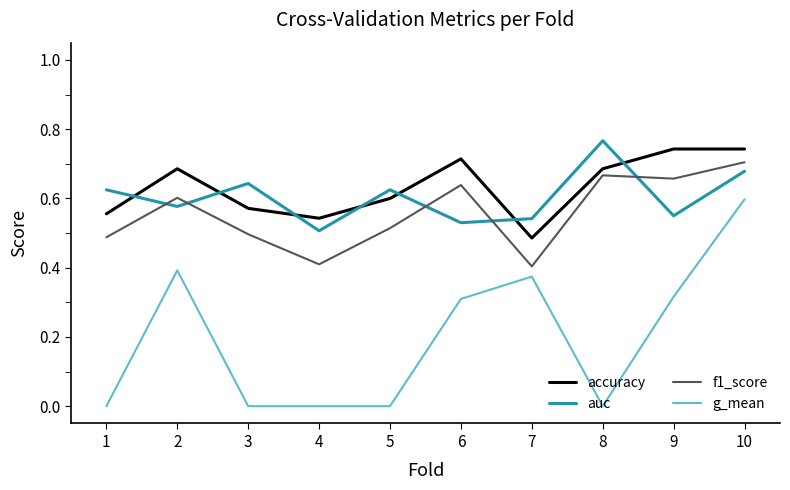

What is the total value across all series at 4?

1.5